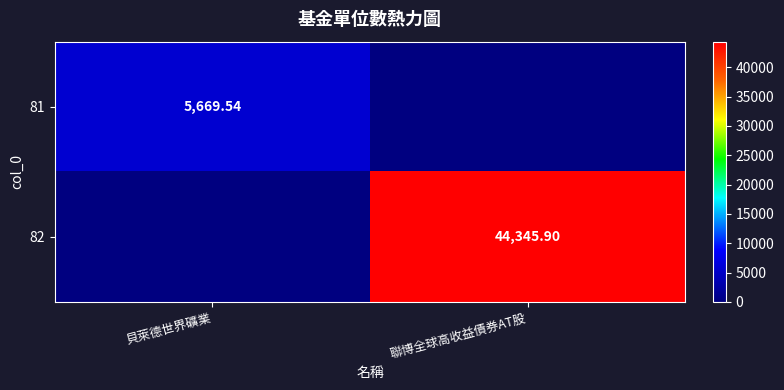

The 82 series shows 44345.9 at 聯博全球高收益債券AT股. True or false?

True